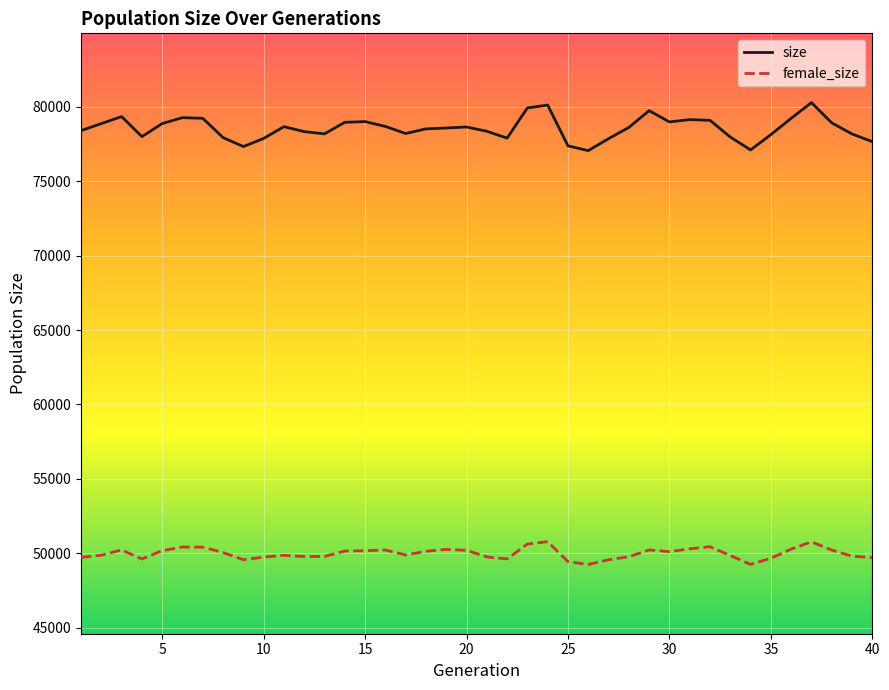

True or false: female_size and size intersect in this chart.

False